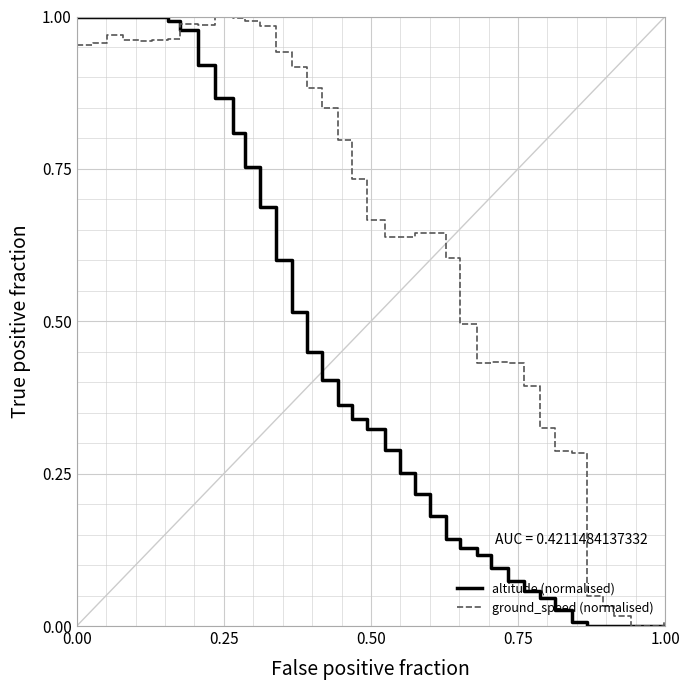

Does the chart display data point markers on the line(s)?

No